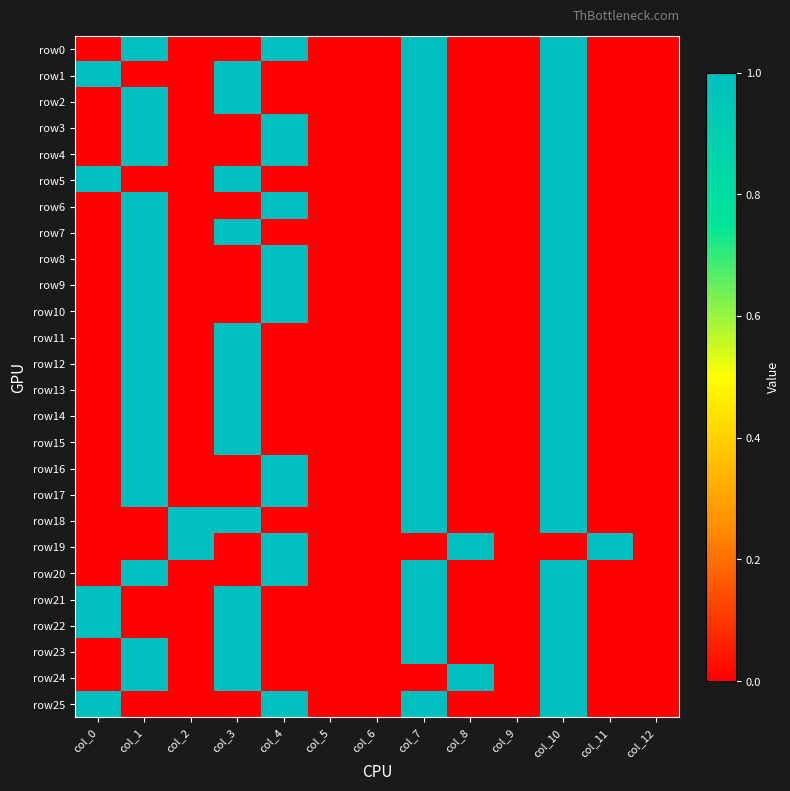

What is the difference between the highest and lowest values at col_4?

1